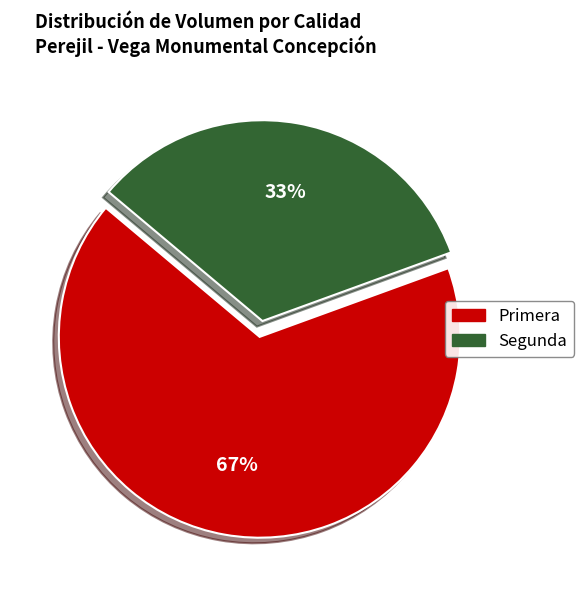

Combined, do Segunda and Primera account for over 50%?

Yes